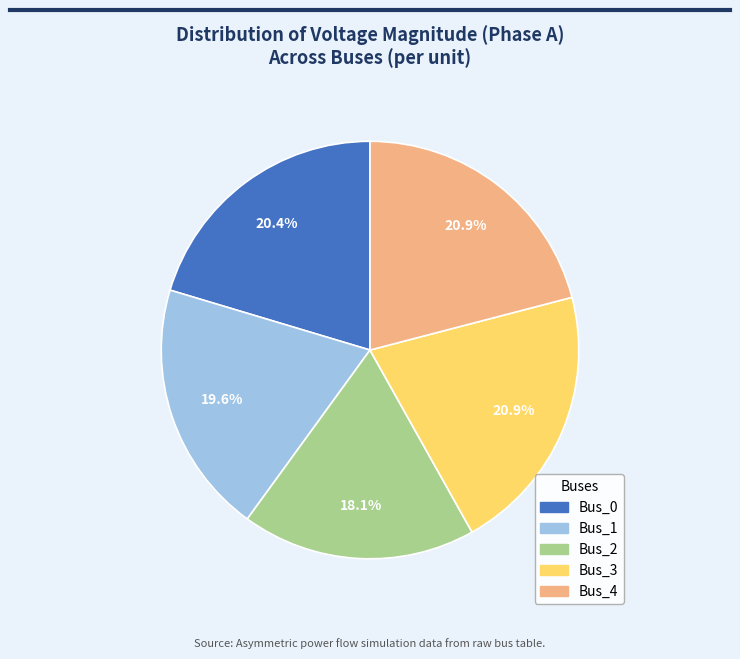

To the nearest percent, what percentage of the pie is Bus_4?

21%